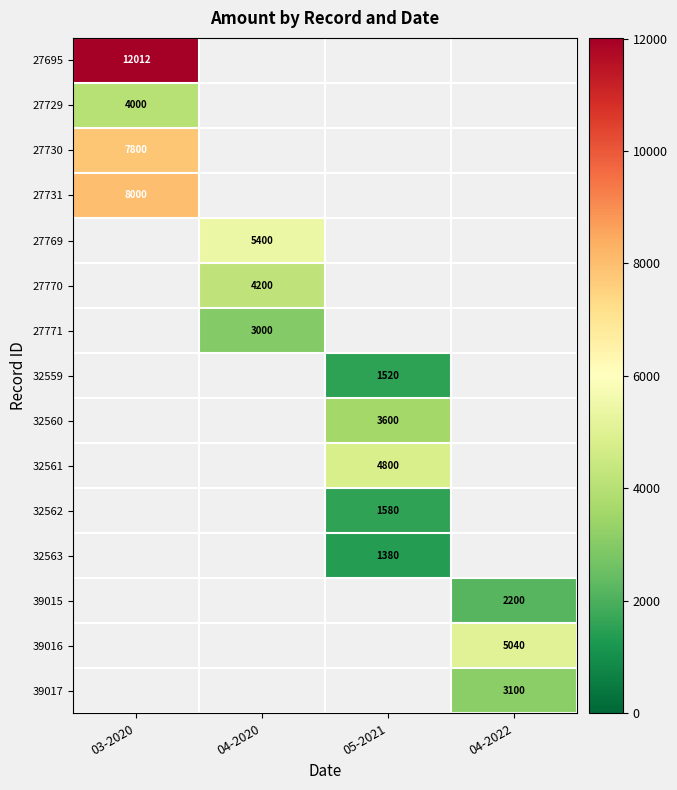

The 32560 series shows 4946 at 05-2021. True or false?

False